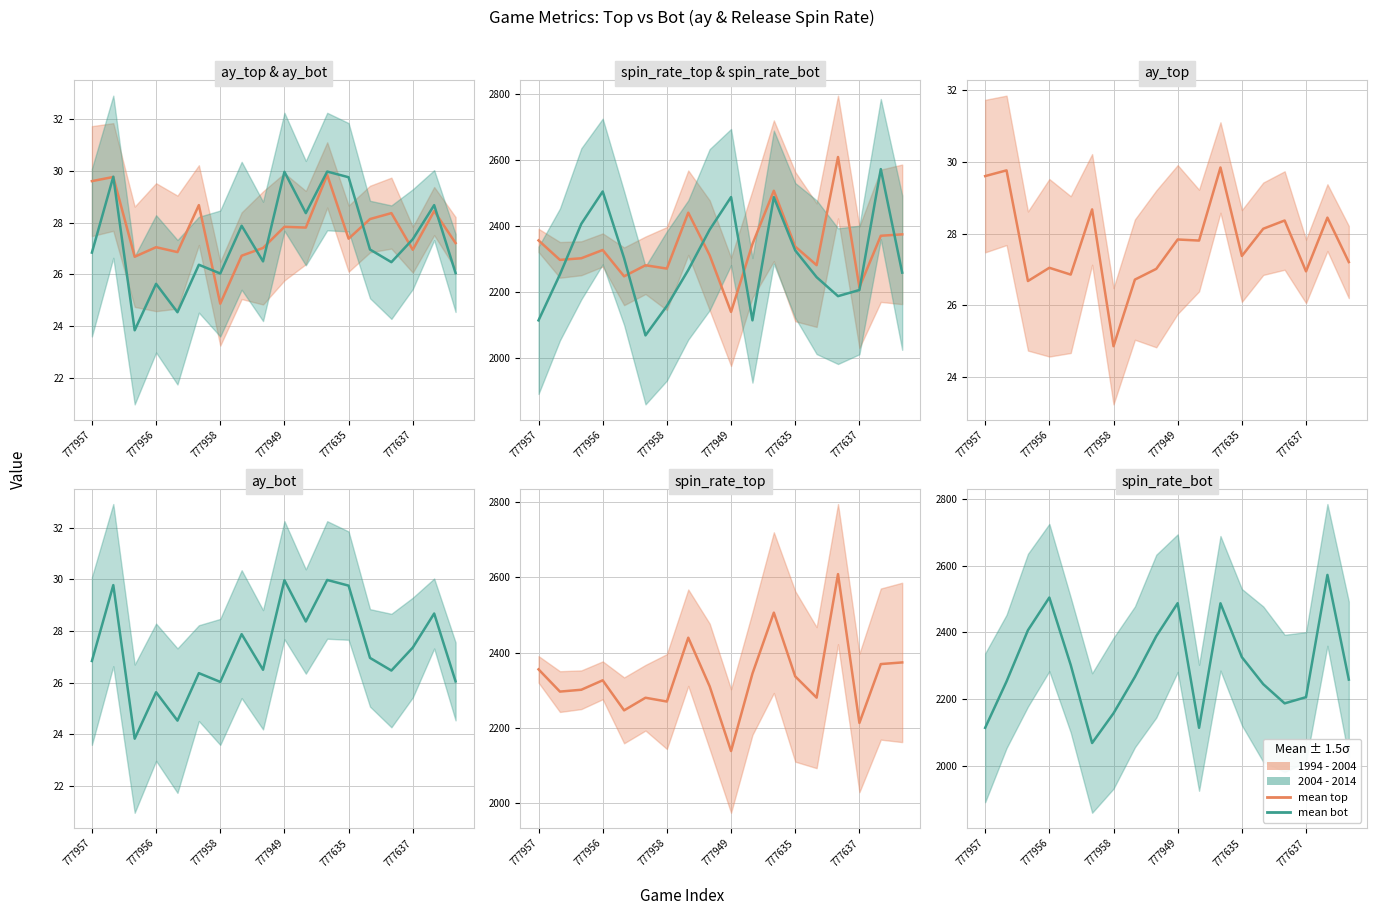

Which series has the largest total across all categories?

1994 - 2004 mean